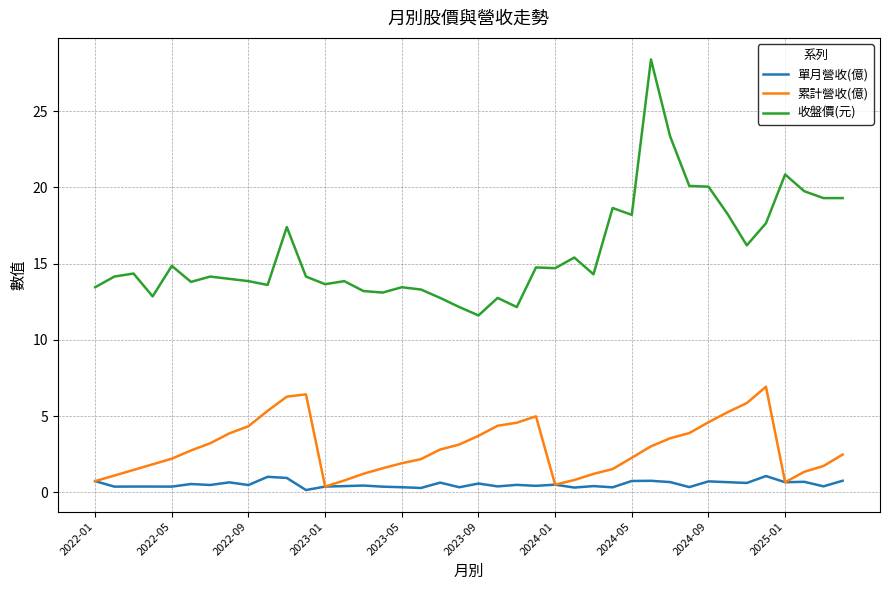

Which series has the largest range (max minus min)?

收盤價(元)